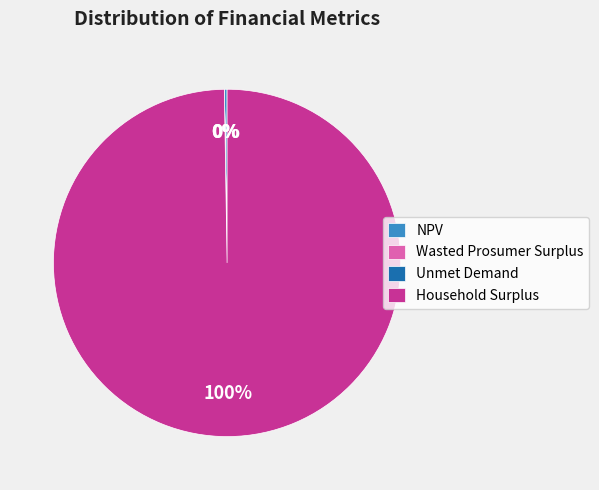

Is there a majority slice in this chart?

Yes